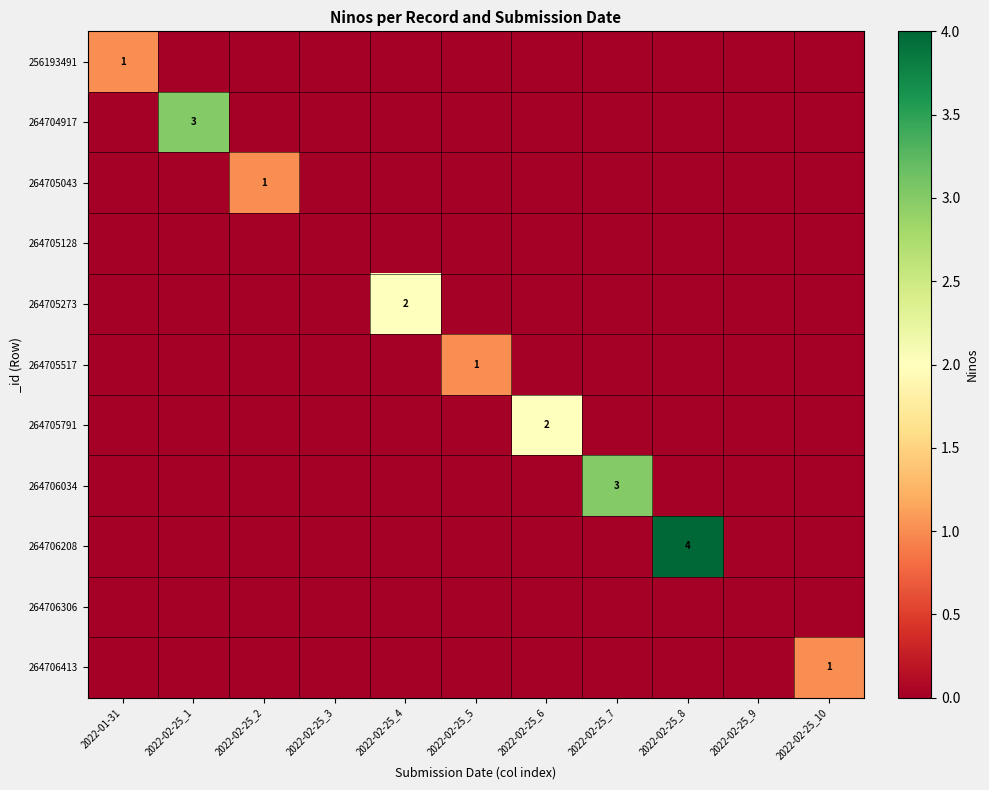

Rank the series by their maximum value, from highest to lowest.

264706208, 264704917, 264706034, 264705273, 264705791, 256193491, 264705043, 264705517, 264706413, 264705128, 264706306